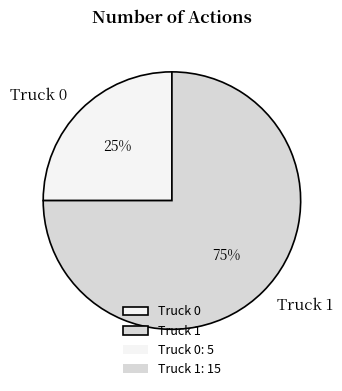

Is the sum of Truck 0 and Truck 1 greater than half?

Yes